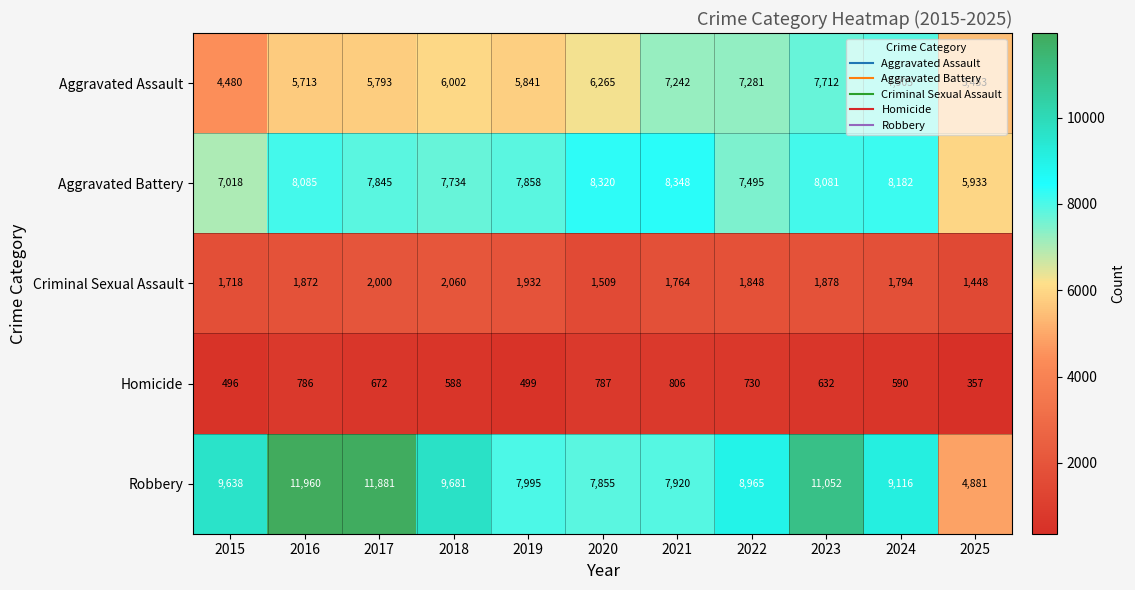

Is it true that Aggravated Assault equals 5713 at 2016?

True